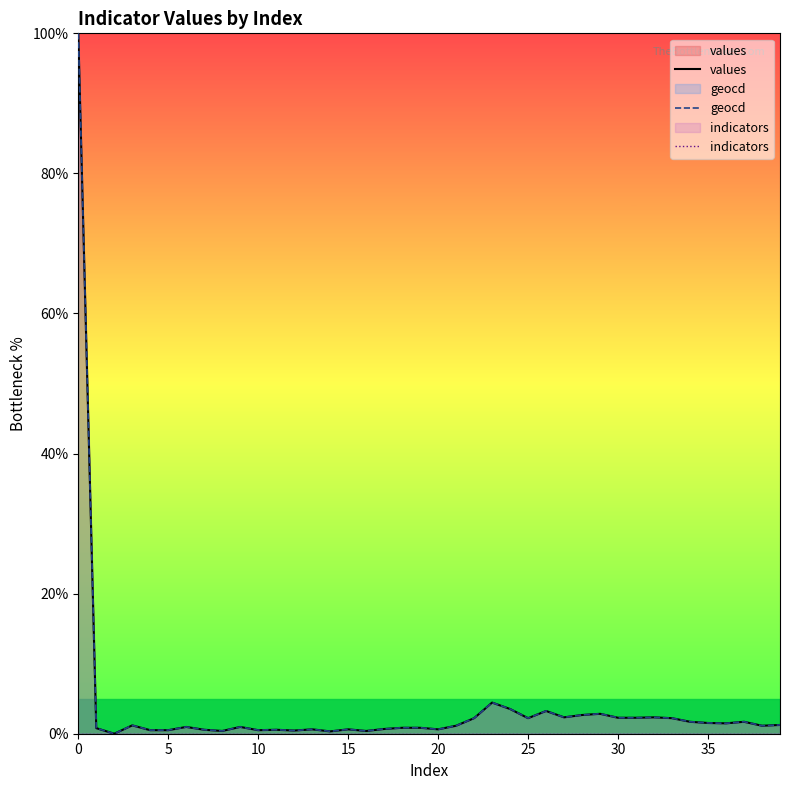

The values series shows 1.5 at 35. True or false?

True